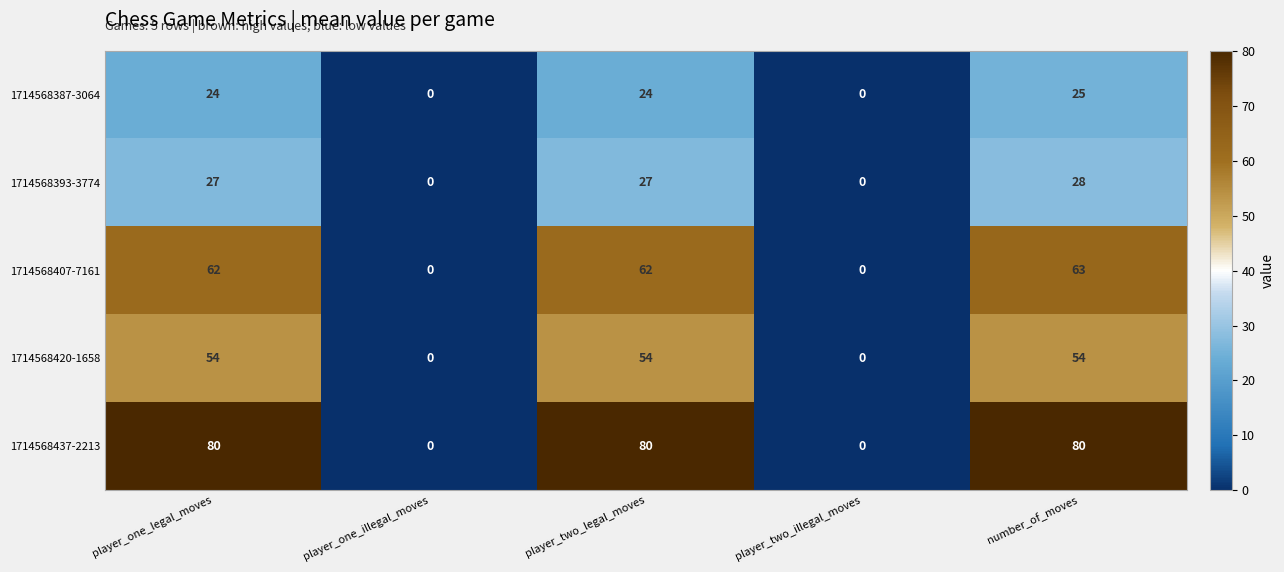

Is it true that 1714568437-2213 equals -34 at player_two_illegal_moves?

False